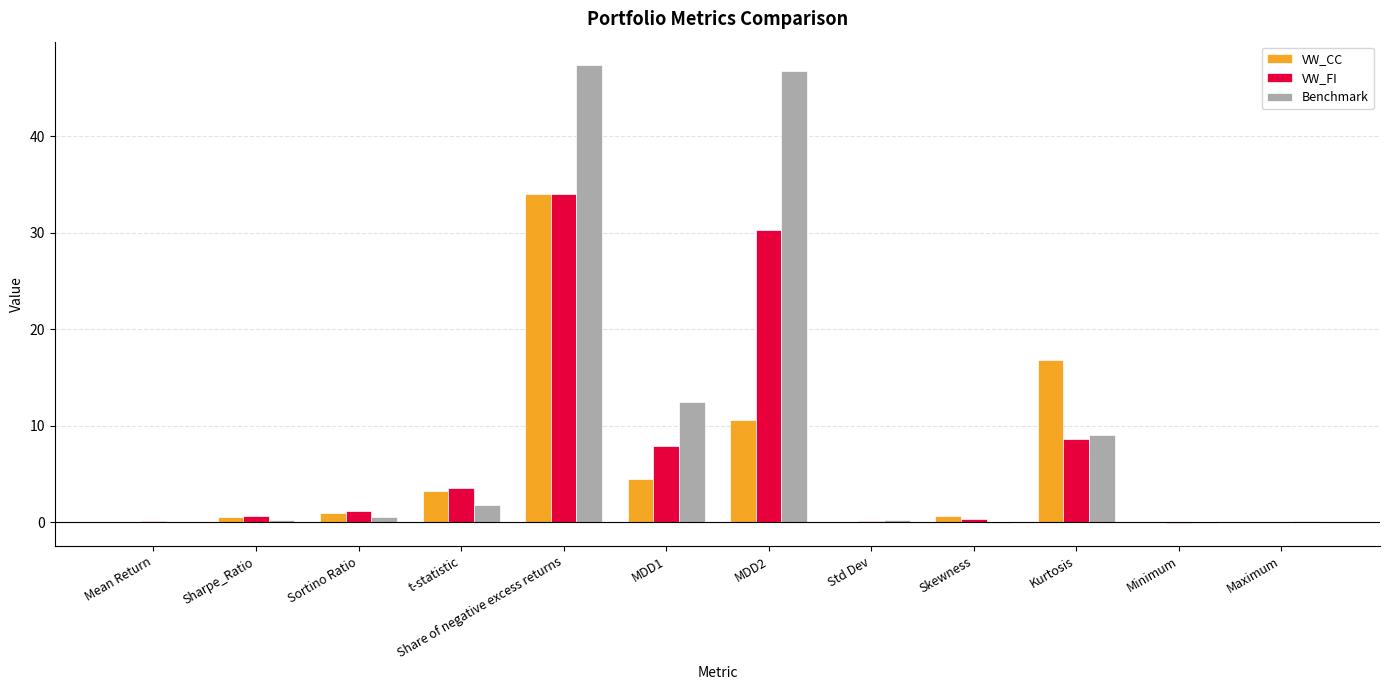

Which series has the largest total across all categories?

Benchmark